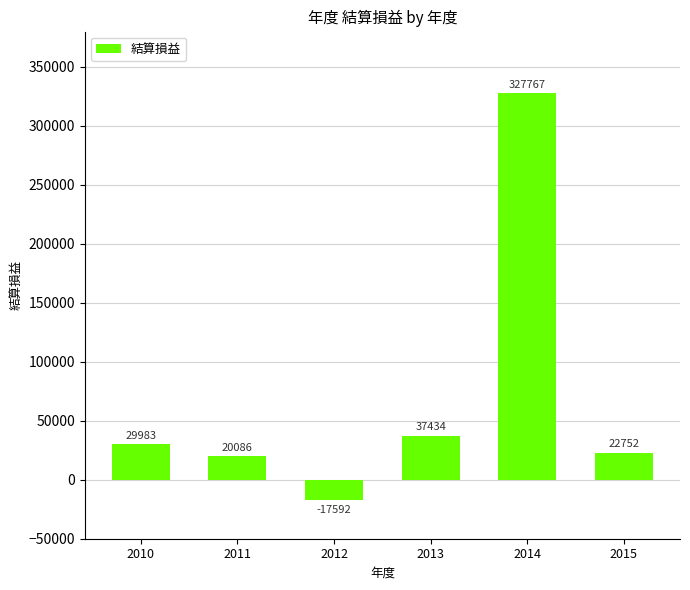

What is the maximum value shown in the chart?

327767